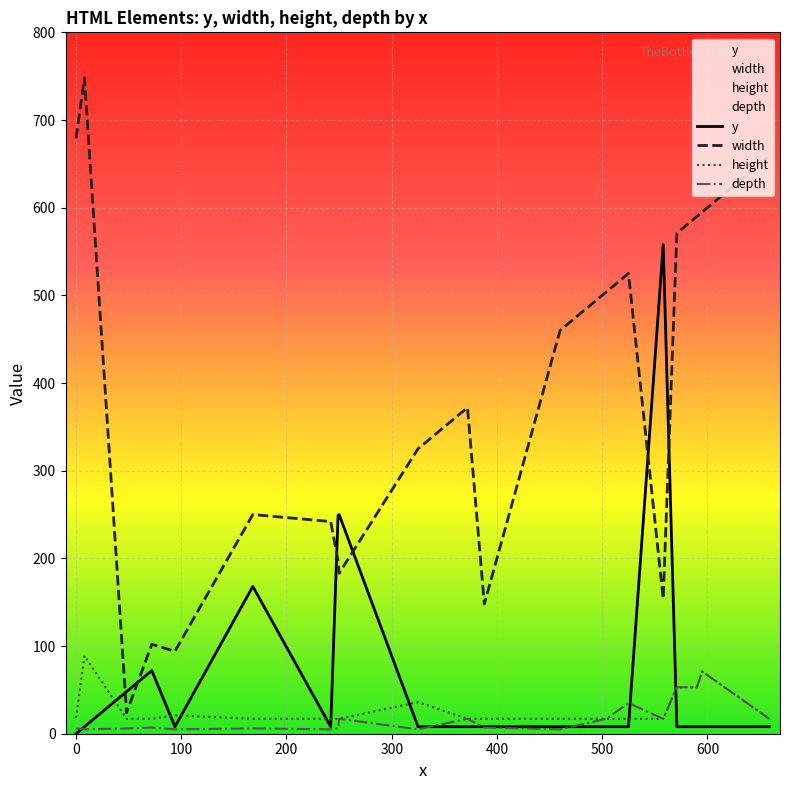

True or false: y has more than 1 points higher than both neighbors.

True